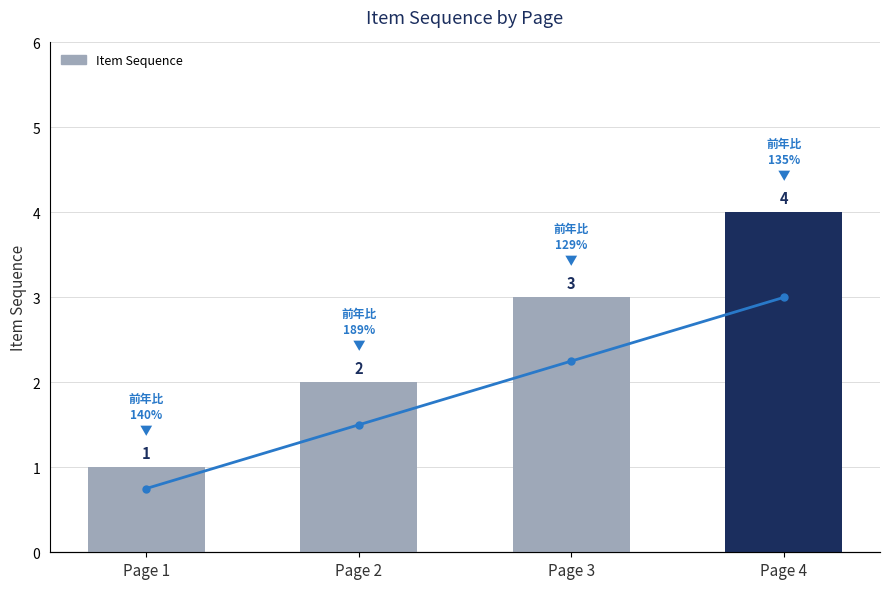

Between Page 1 and Page 2, which series saw the biggest shift?

Item Sequence